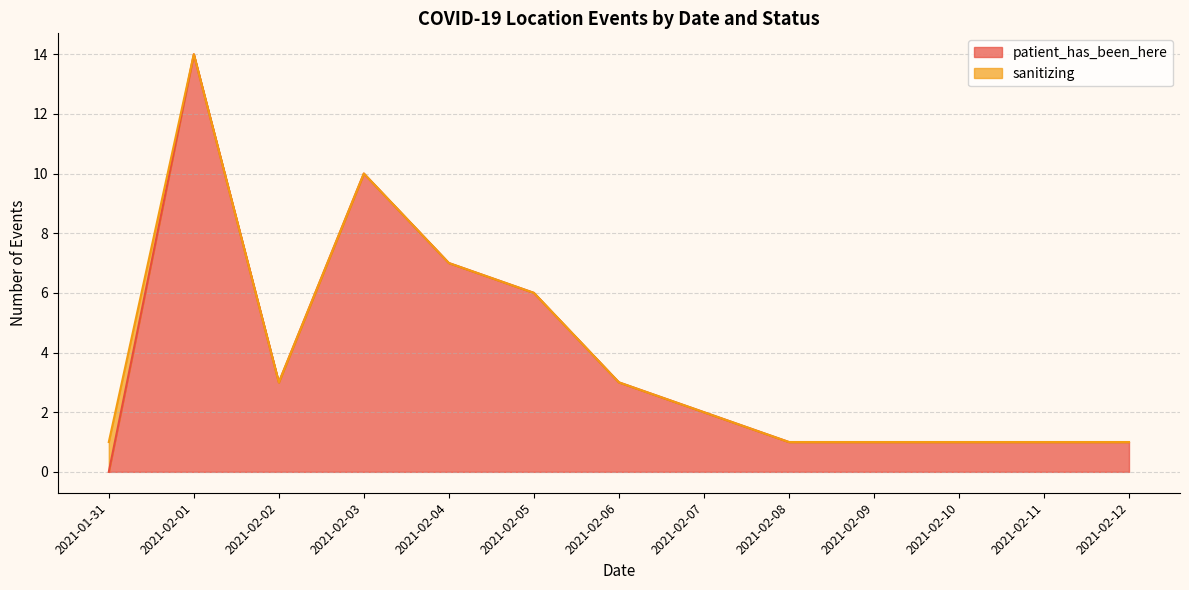

What is the label of the 4th point from the left?

2021-02-03